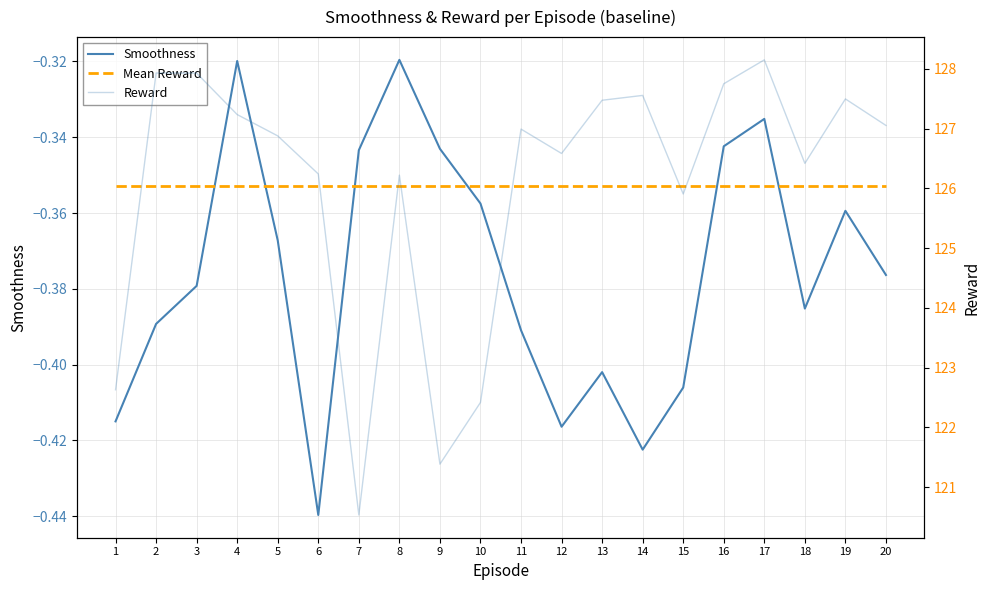

At which category is the sum across all series the highest?

17